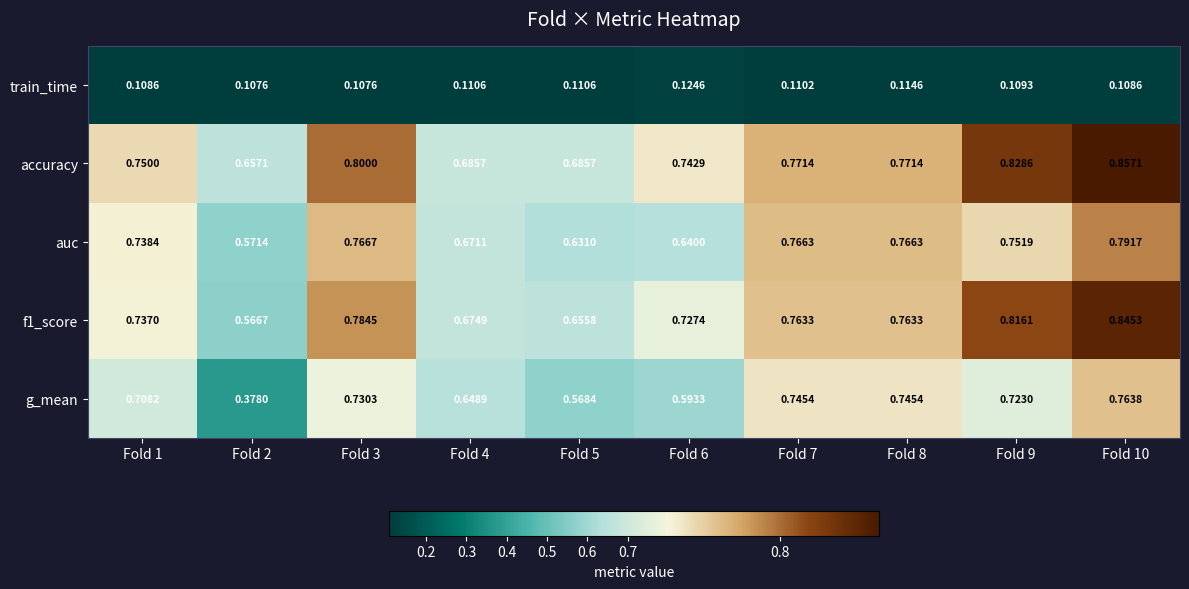

Is the value of f1_score at Fold 7 greater than the value of auc at Fold 9?

Yes